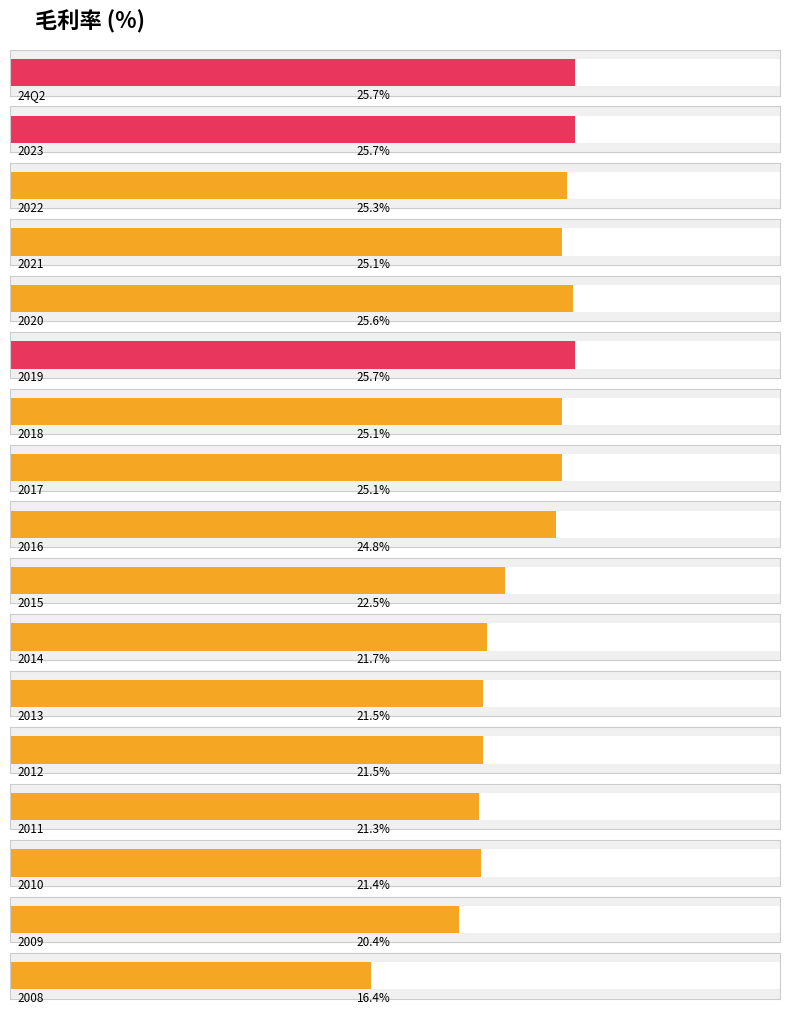

Where is the data nearest to the value 21?

2011